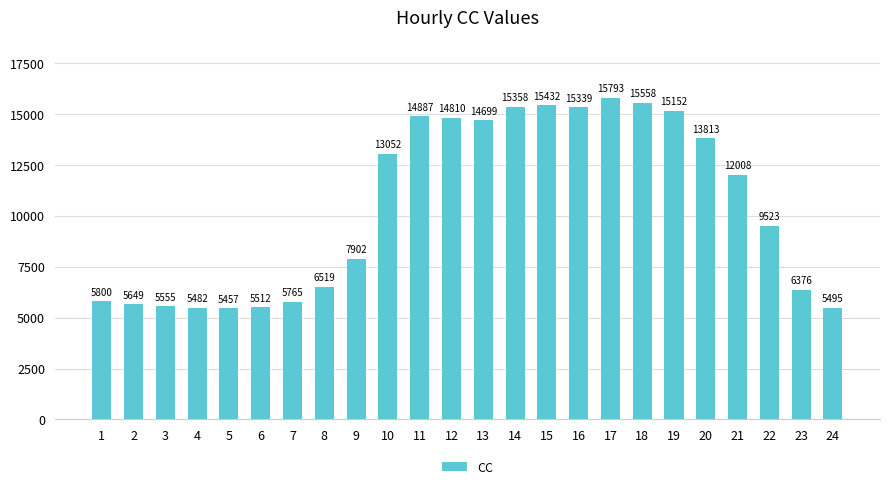

How many categories are shown in the chart?

24